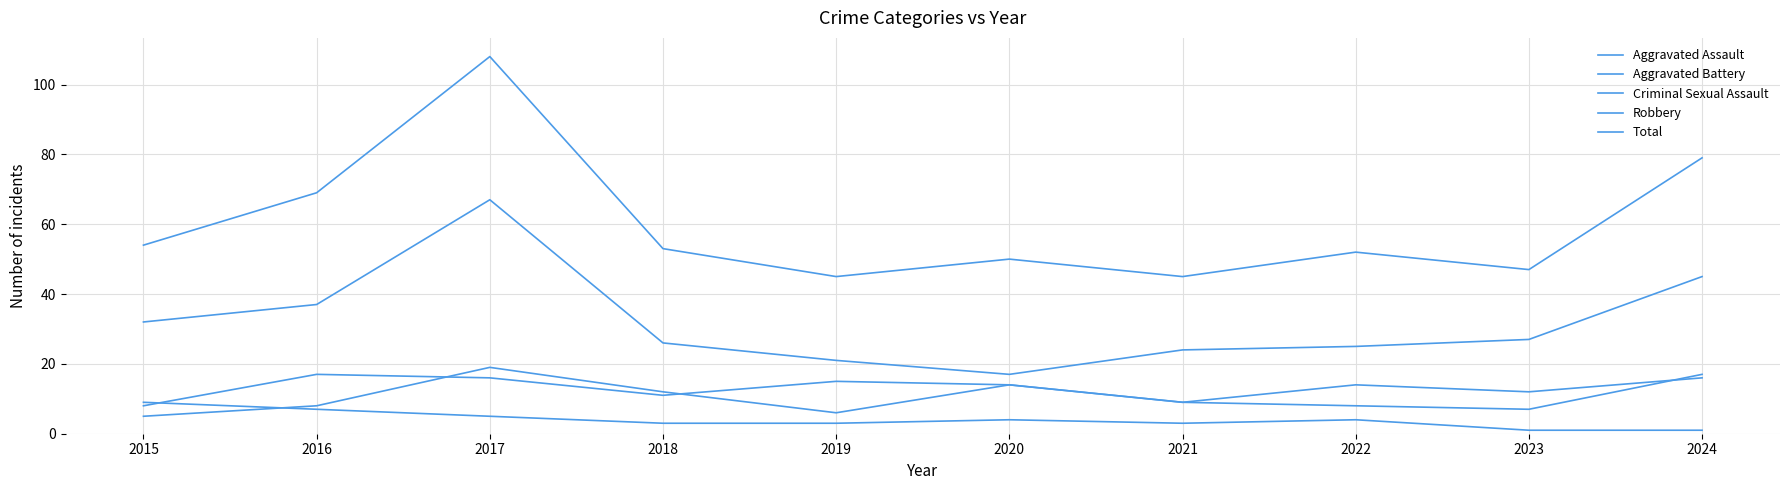

Does the chart display data point markers on the line(s)?

No